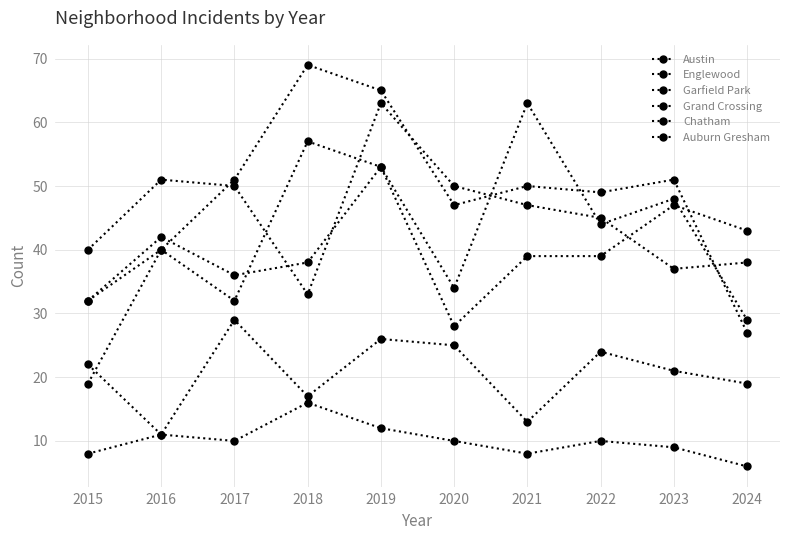

Where is Austin nearest to the value 46?

2022